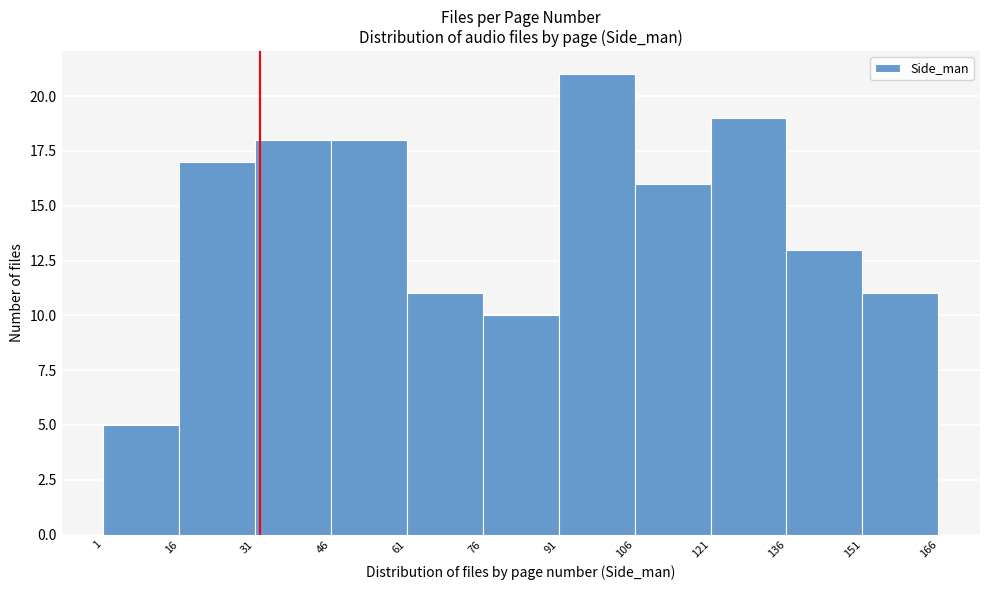

How tall is the bar that spans 61 to 76 on the x-axis? The values are not printed on the chart, so give them approximately, as read against the axis.

11